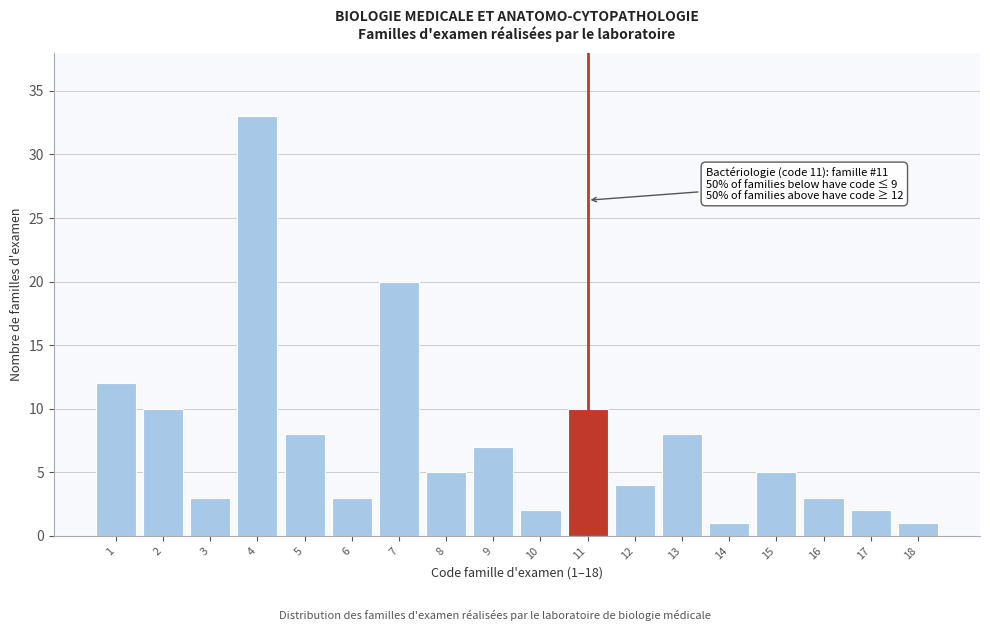

Reading right to left, list all the values displayed in this chart.

1	2	3	5	1	8	4	10	2	7	5	20	3	8	33	3	10	12